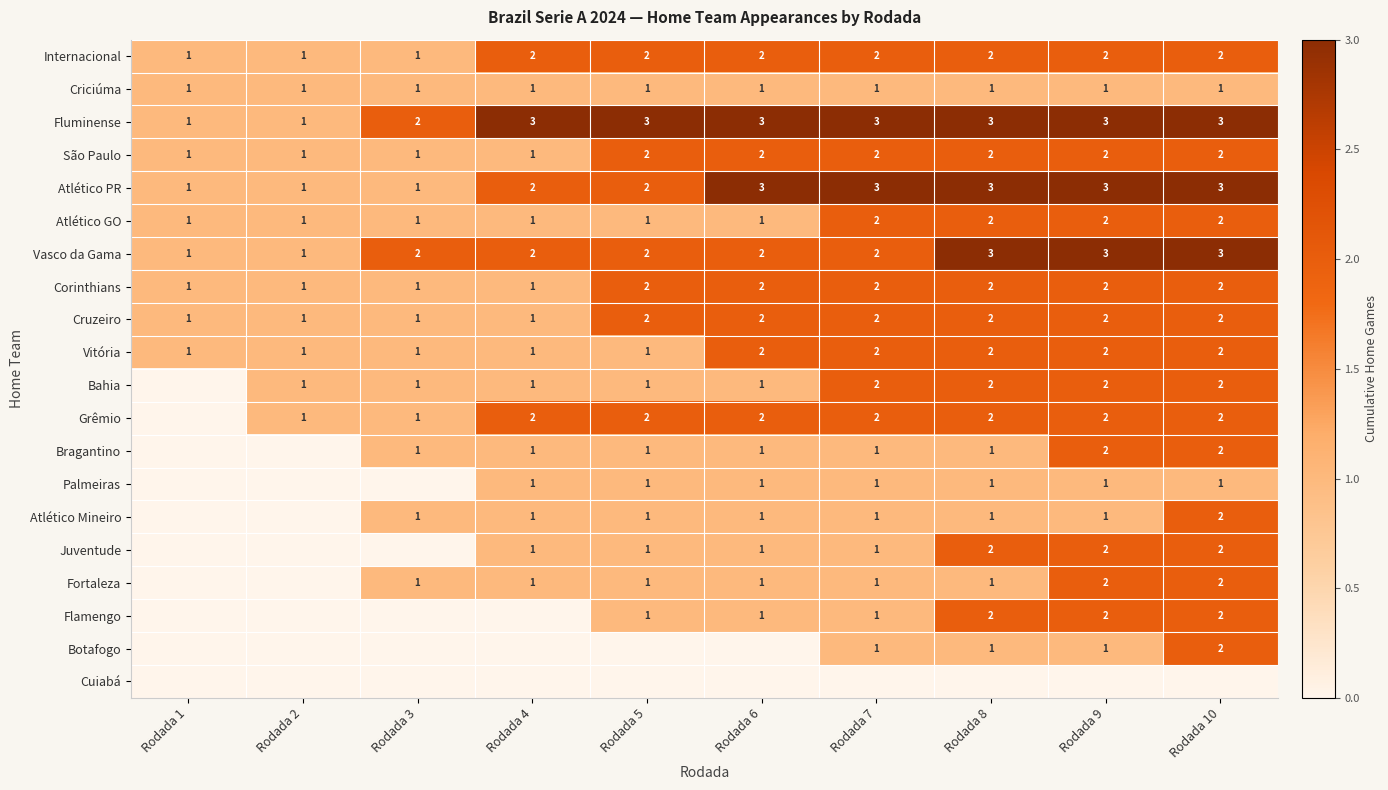

True or false: Bahia has a value of 1 at Rodada 8.

False